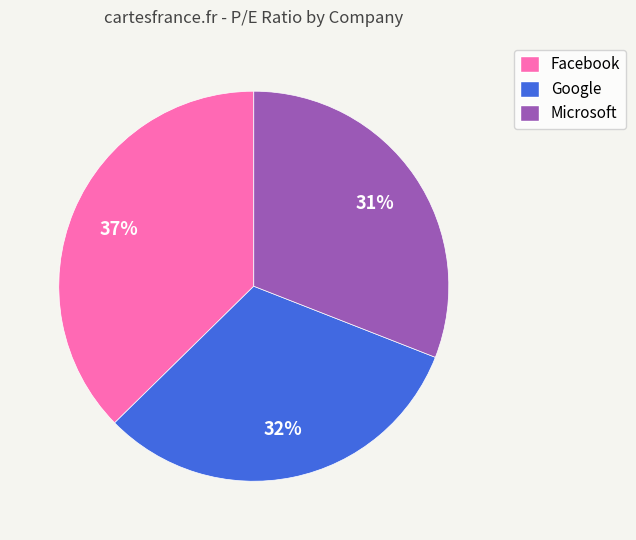

Between Microsoft and Facebook, which is larger?

Facebook